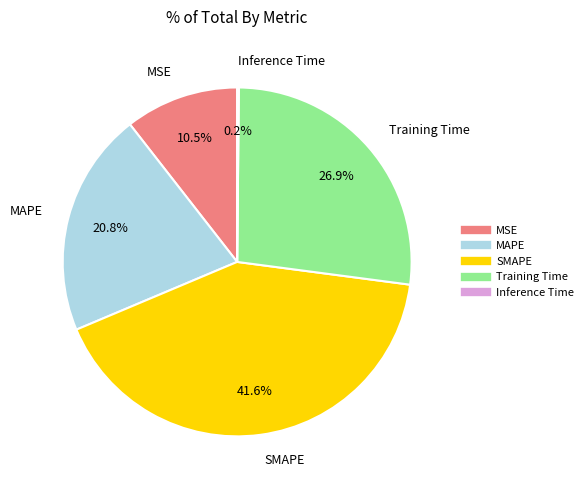

Do Training Time and MSE together represent more than half of the pie?

No